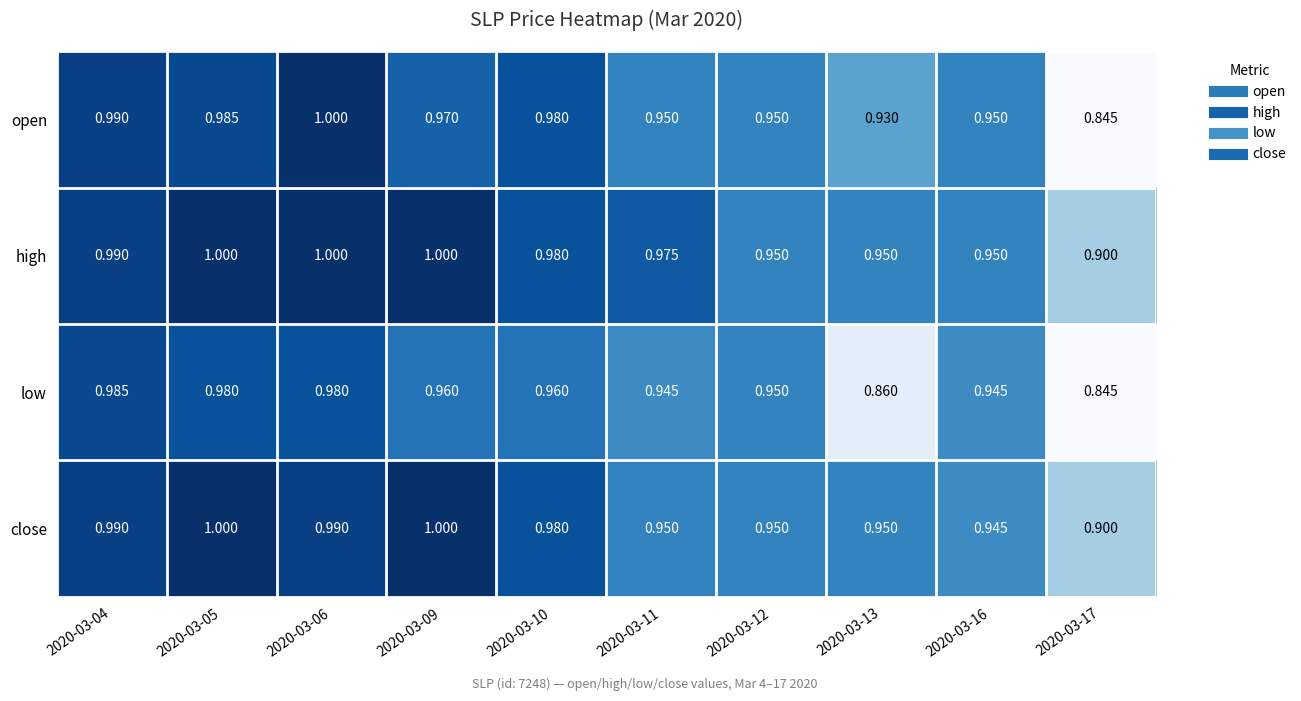

At how many categories does at least one series exceed 0?

10